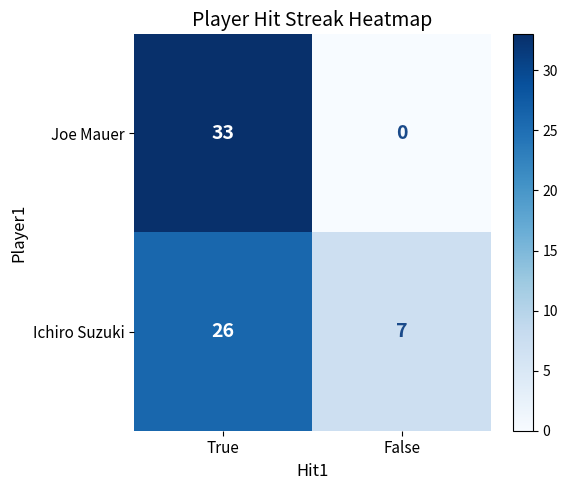

At which label does Joe Mauer reach its minimum?

False